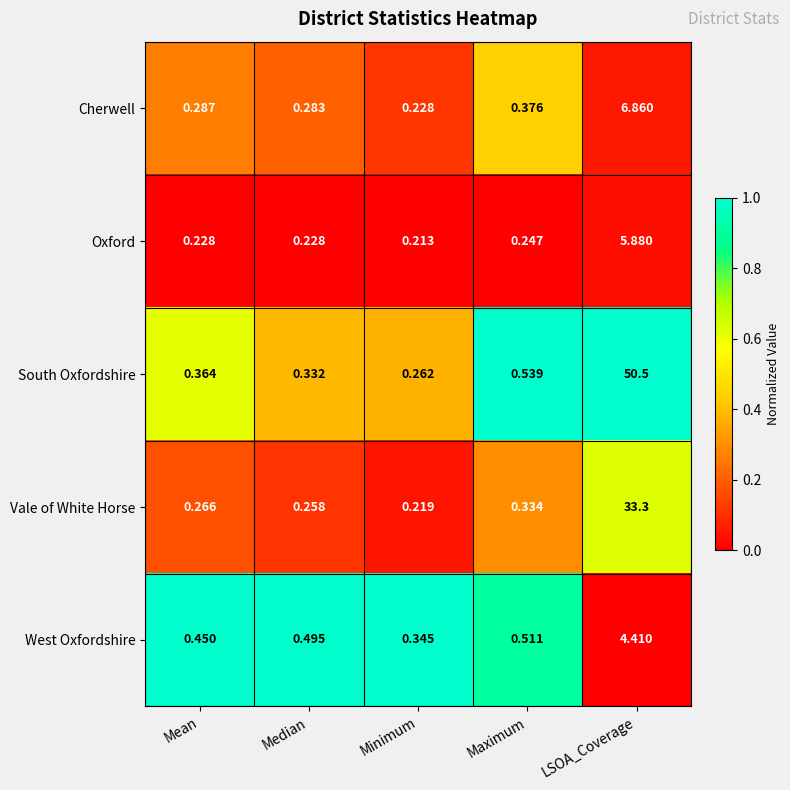

How many series are shown in this chart?

5